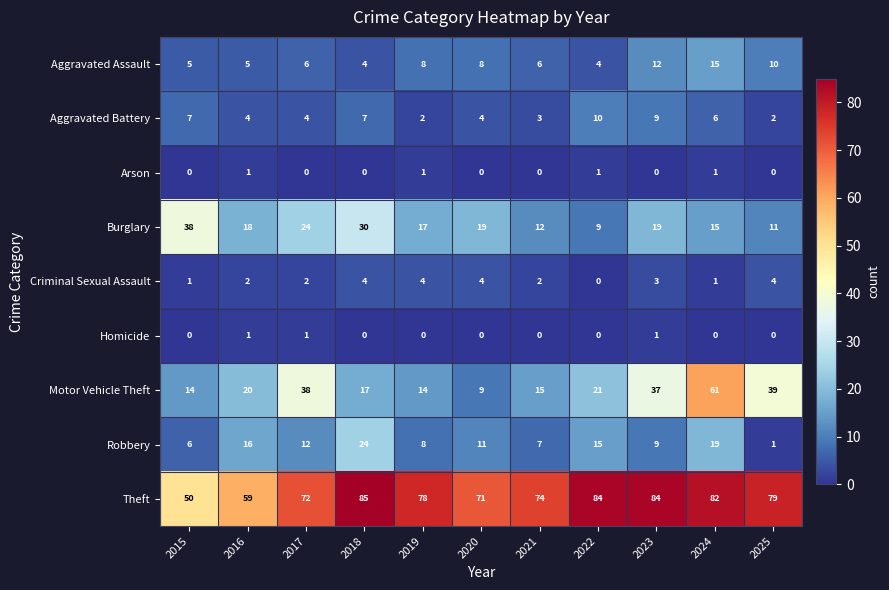

Count the Homicide values in the range 0 to 1.

11